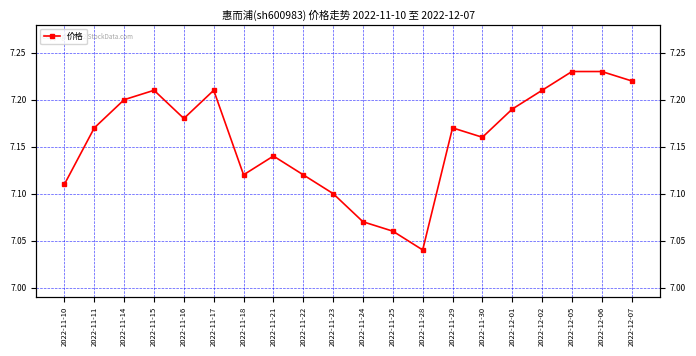

What is the change in value from 2022-11-18 to 2022-12-06?

+0.1